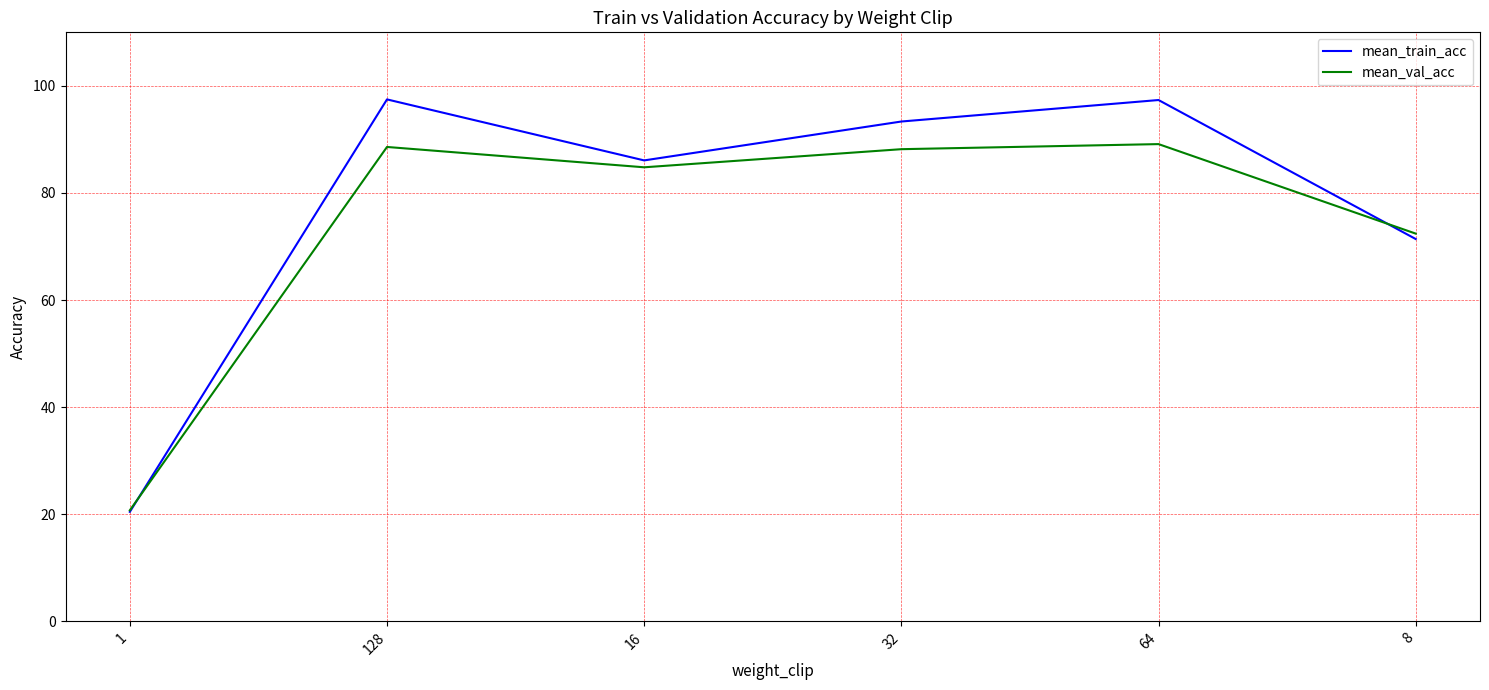

How many interior local peaks does the mean_val_acc series have?

2